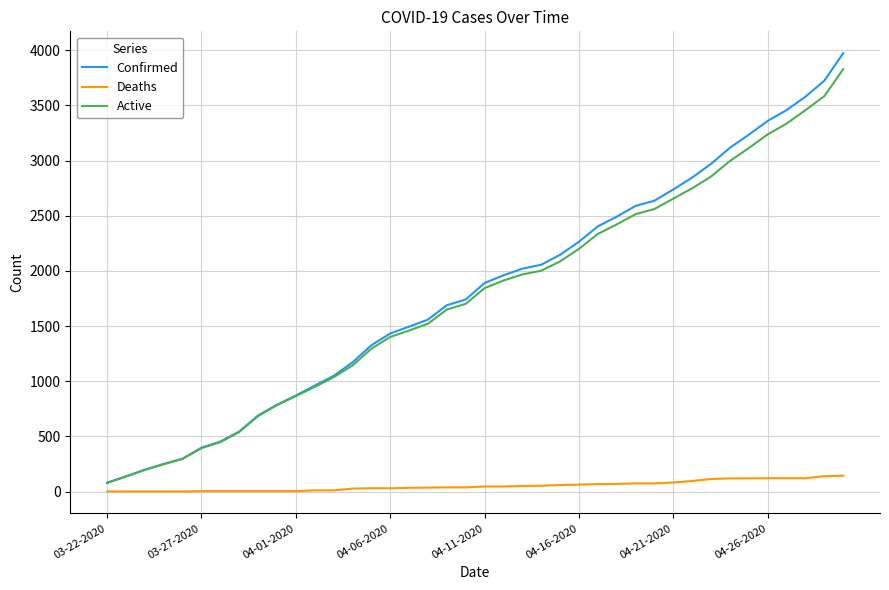

What is the highest value of the Confirmed series?

3972